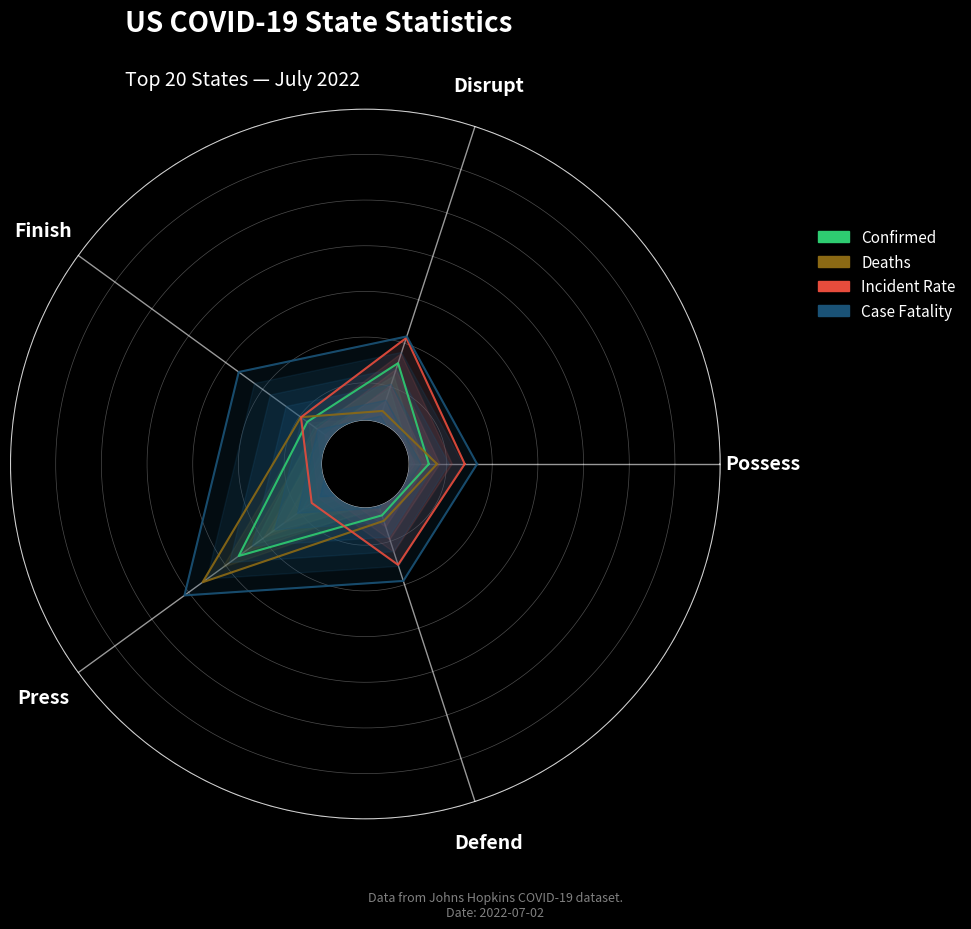

The value of Case Fatality at Possess is 0.3. True or false?

True